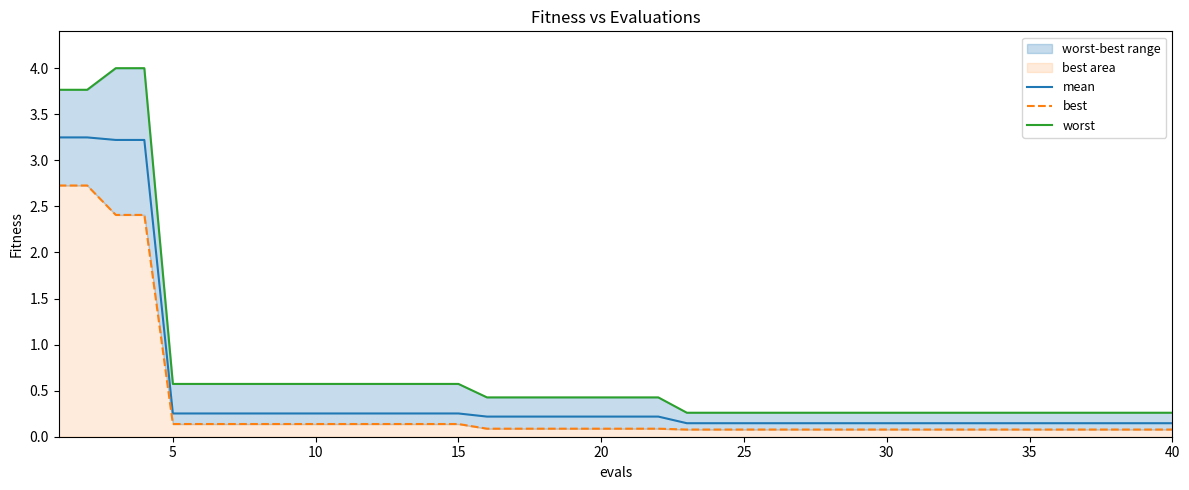

What is the sum of all best values?

13.8